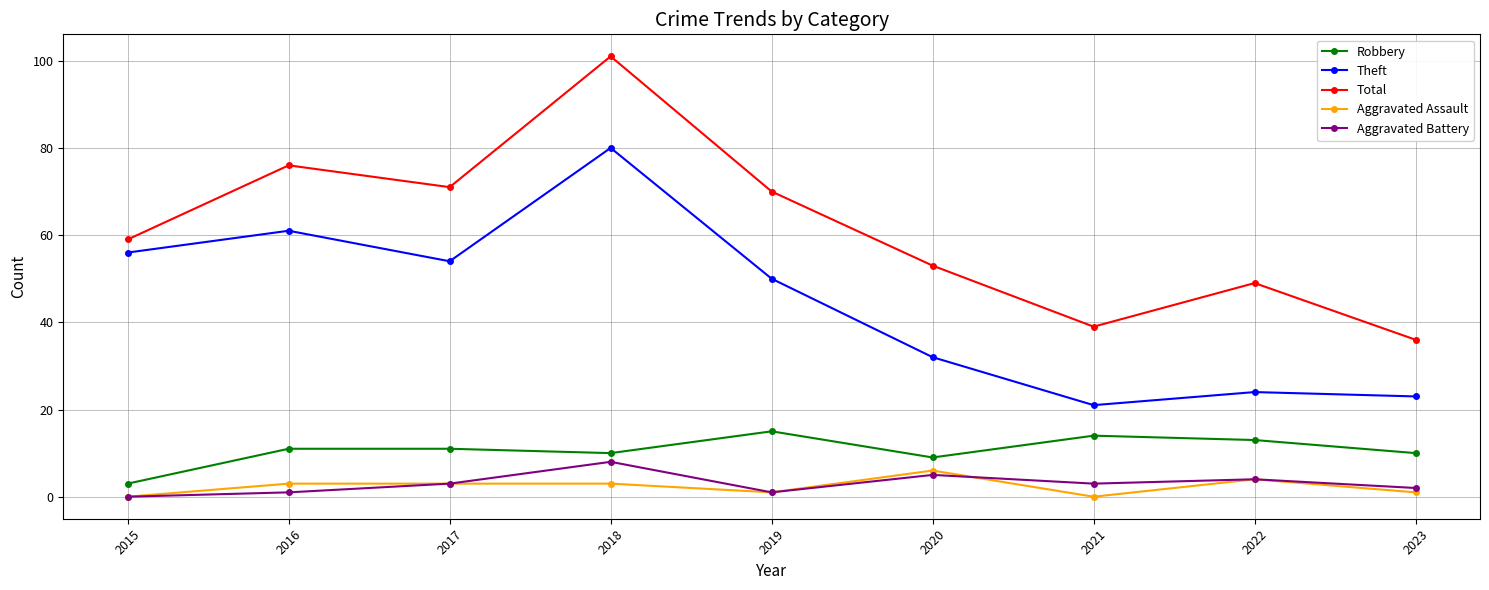

Where is Total nearest to the value 68?

2019